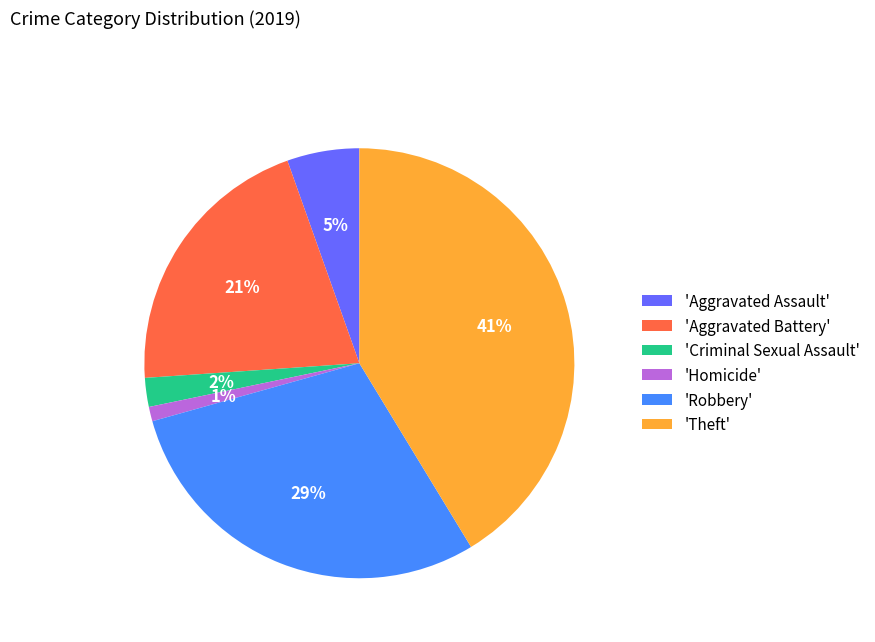

How many slices are in this pie chart?

6